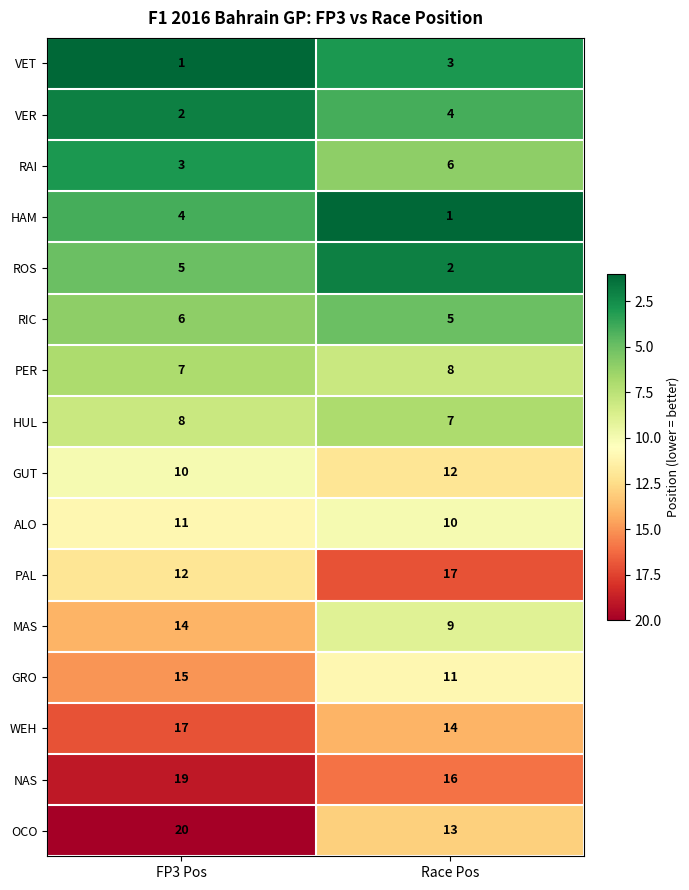

Count the number of categories in the chart.

2